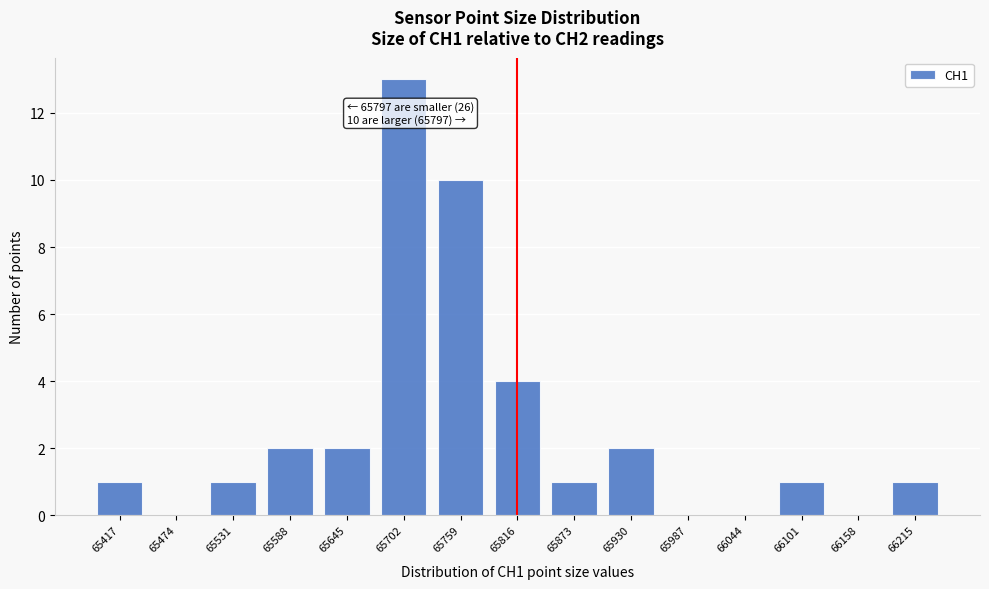

Reading left to right, list all the values displayed in this chart.

65417=1	65474=0	65531=1	65588=2	65645=2	65702=13	65759=10	65816=4	65873=1	65930=2	65987=0	66044=0	66101=1	66158=0	66215=1